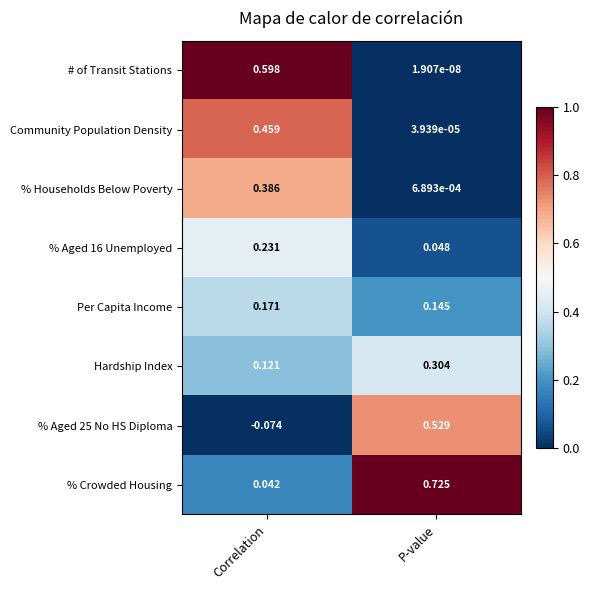

Which series has the largest total across all categories?

% Crowded Housing